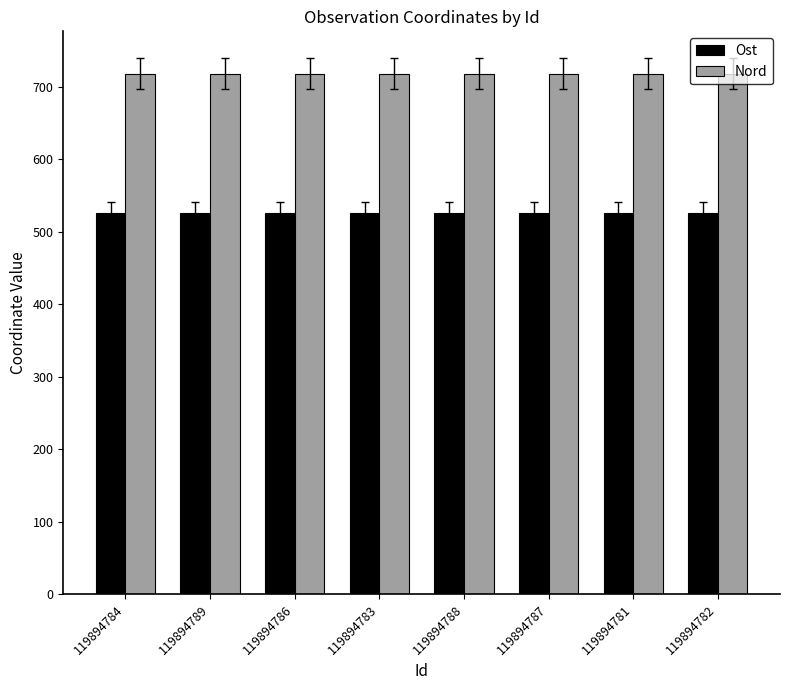

List the series in order of their peak value, highest first.

Nord, Ost